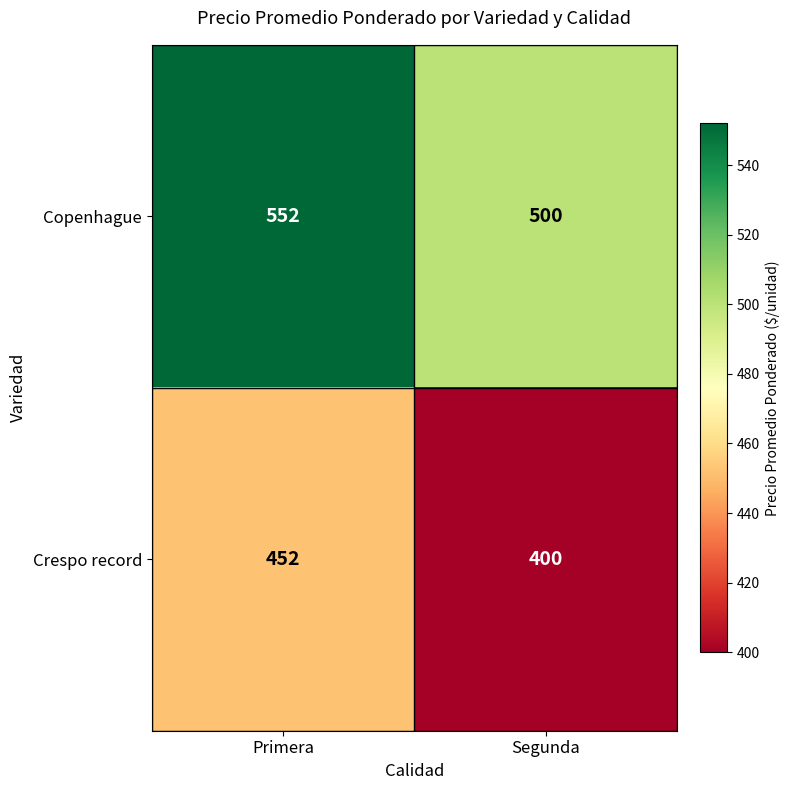

What is the spread (max minus min) of values at Segunda?

100